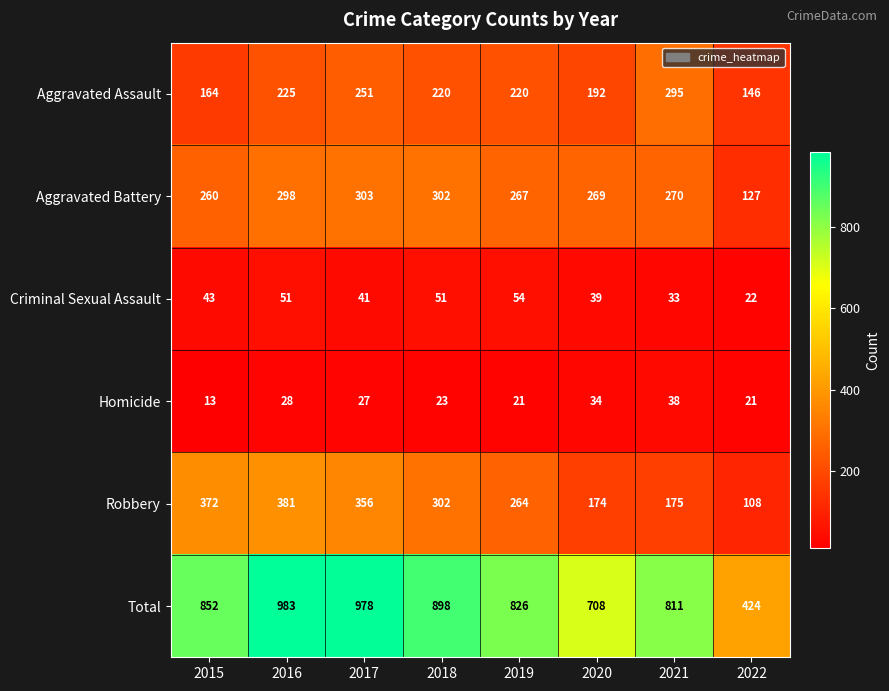

Rank the series at 2016 from lowest to highest value.

Homicide, Criminal Sexual Assault, Aggravated Assault, Aggravated Battery, Robbery, Total